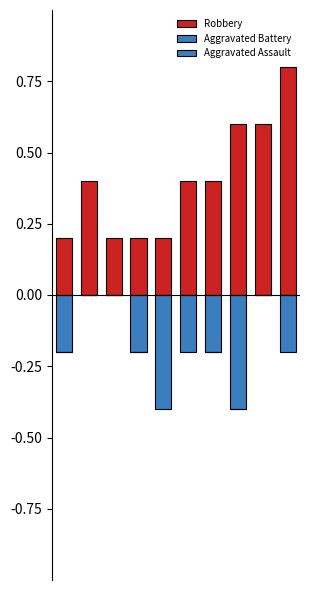

Which has a higher value, 4 or 1?

1